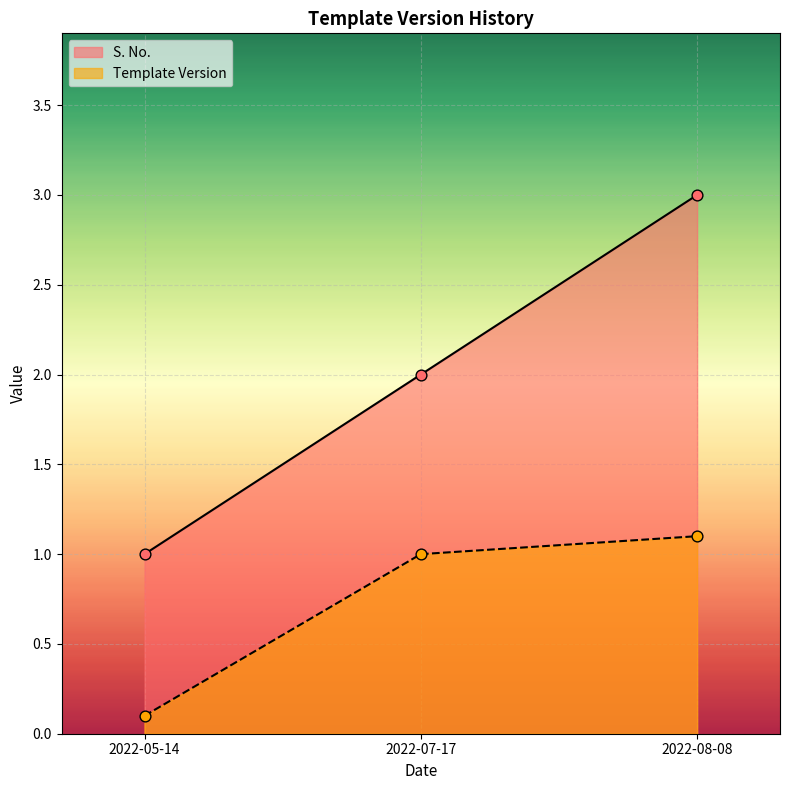

Which series has the largest Y range (max minus min)?

S. No.